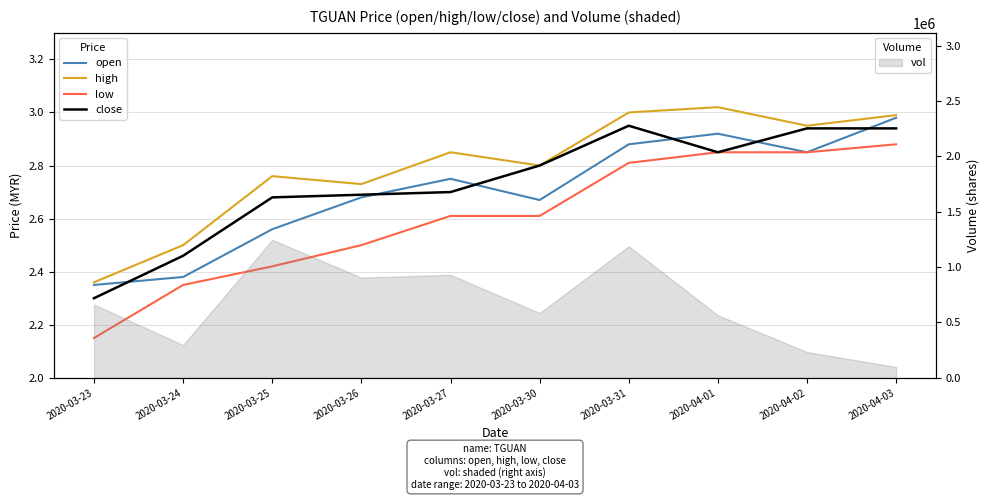

What is the greatest value displayed?

3.0